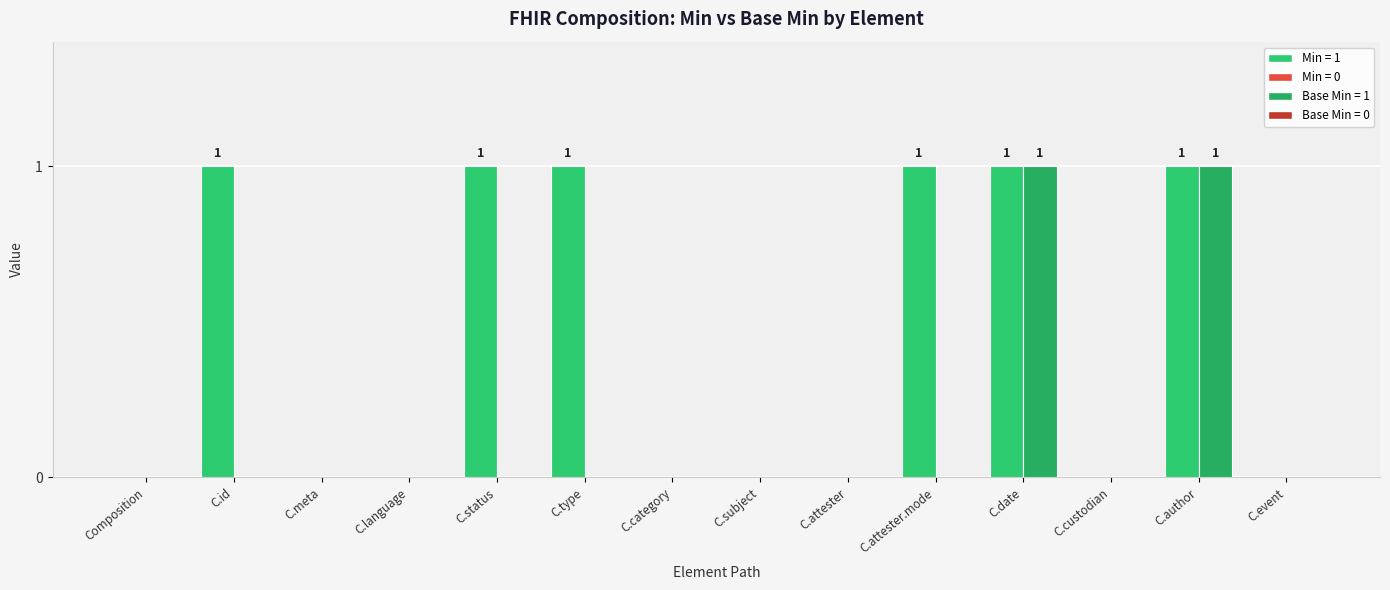

How many groups of bars are there?

14